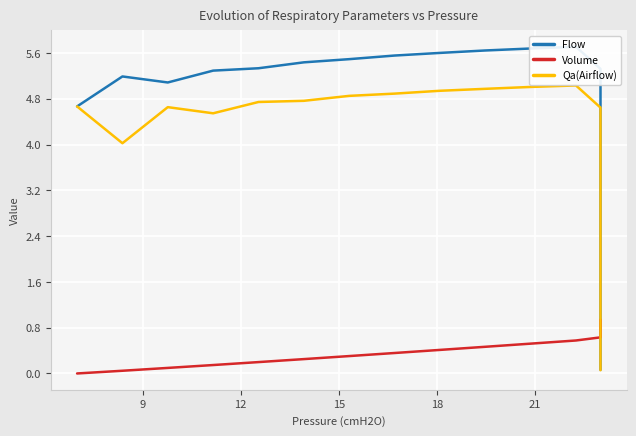

What is the average value of the Qa(Airflow) series?

2.2